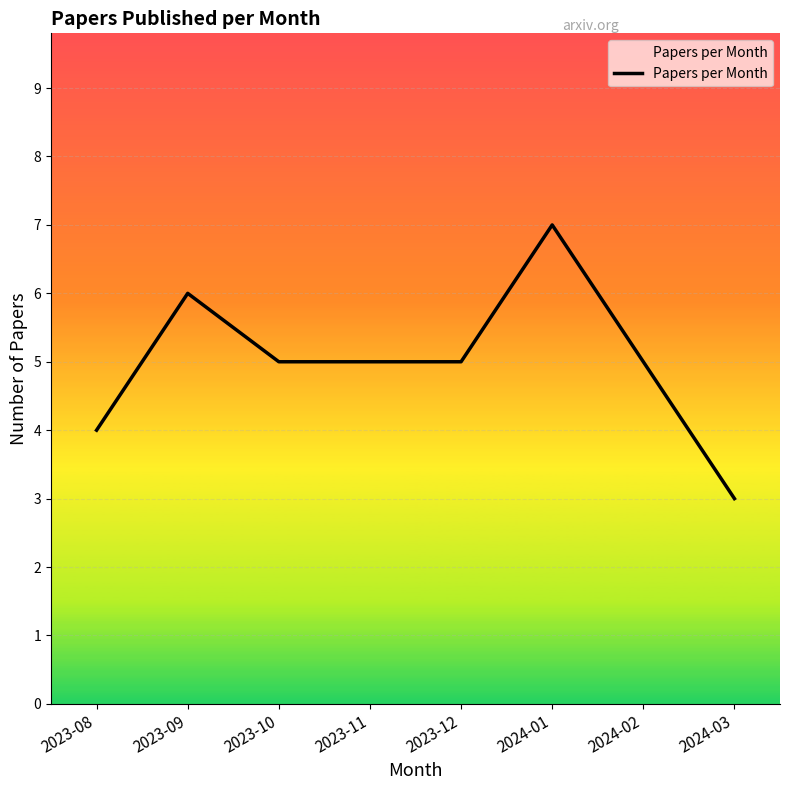

What is the minimum value shown in the chart?

3